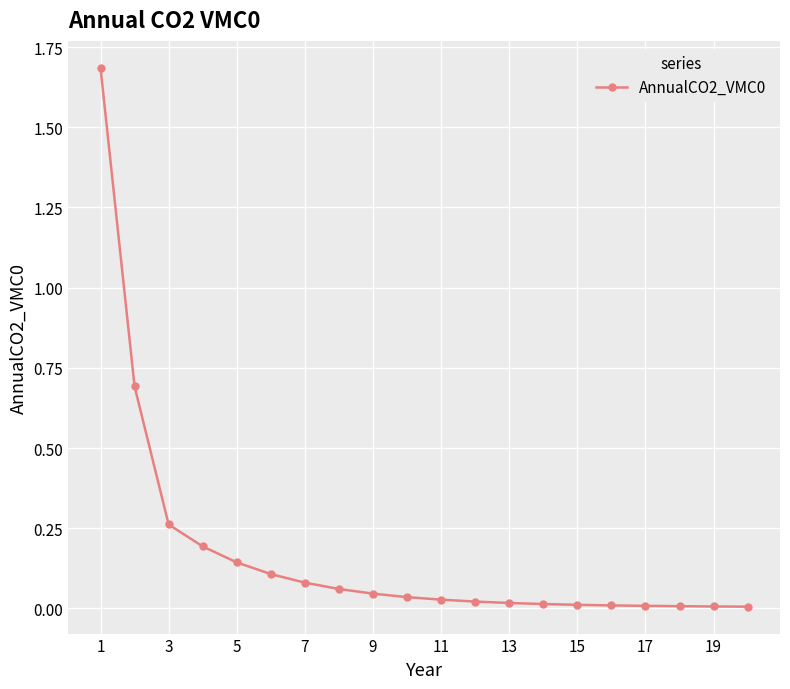

What is the greatest value displayed?

1.7